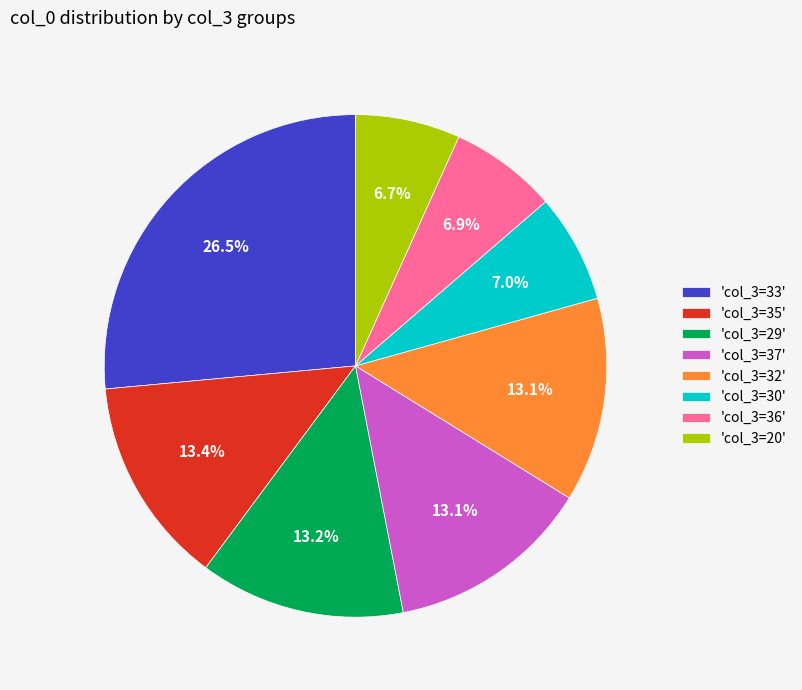

To the nearest percent, what is the difference between the largest and smallest slice percentages?

20%